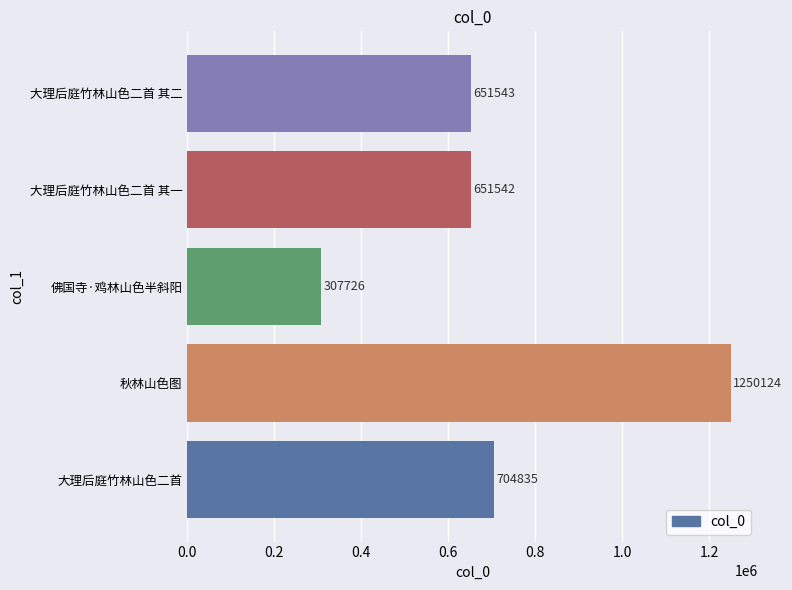

How many values are below 651543?

2